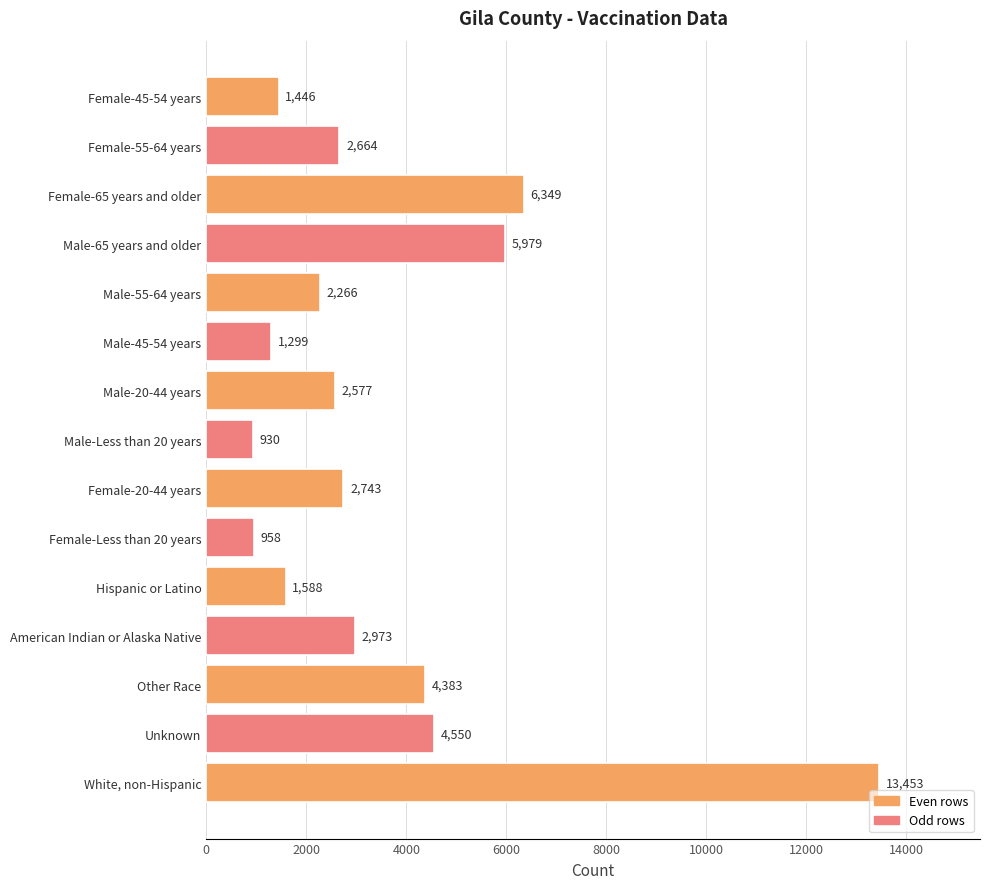

Is it true that the value at American Indian or Alaska Native is 2973?

True